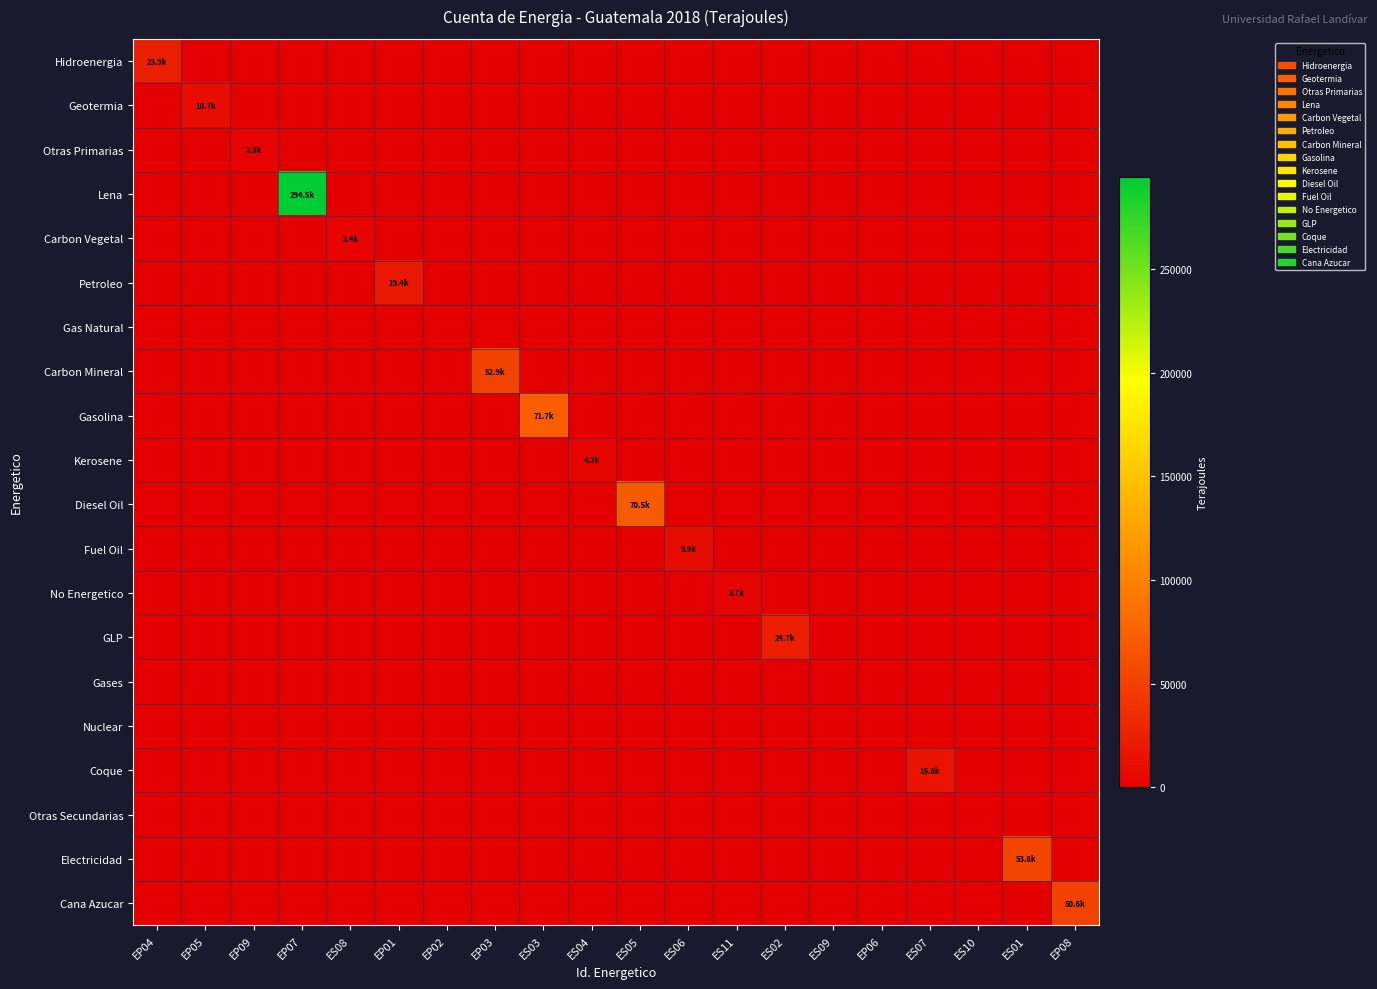

Between ES08 and ES09, which series saw the biggest shift?

Carbon Vegetal